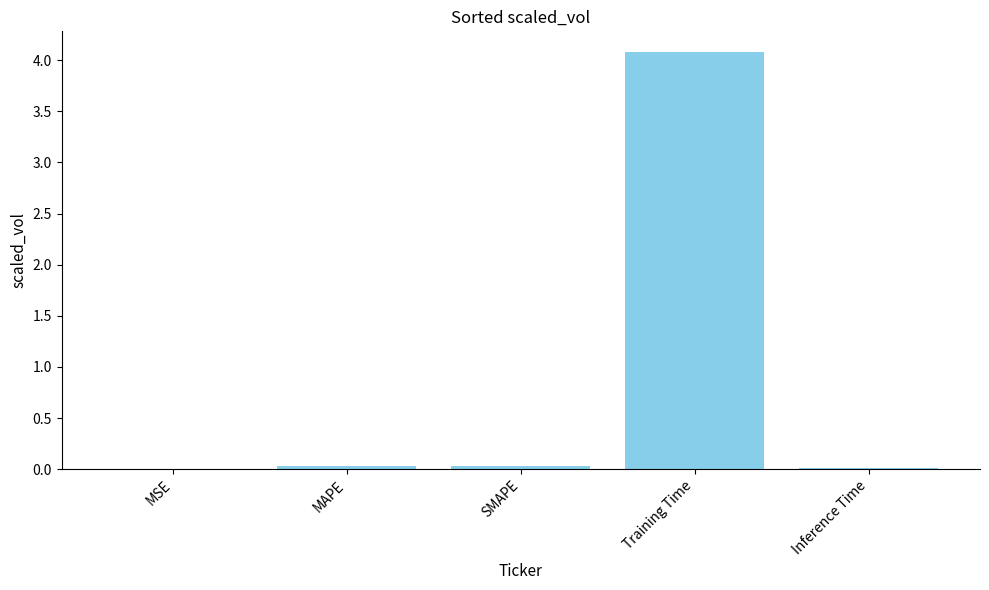

The value at MAPE is 0.0. True or false?

True